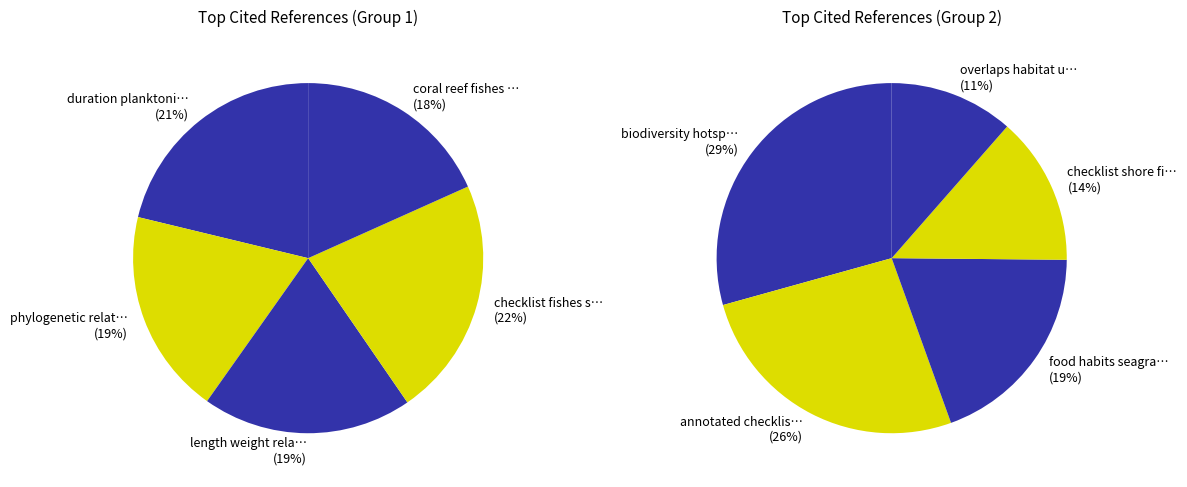

Do checklist fishes south pacific and coral reef fishes indonesia together represent more than half of the pie?

No